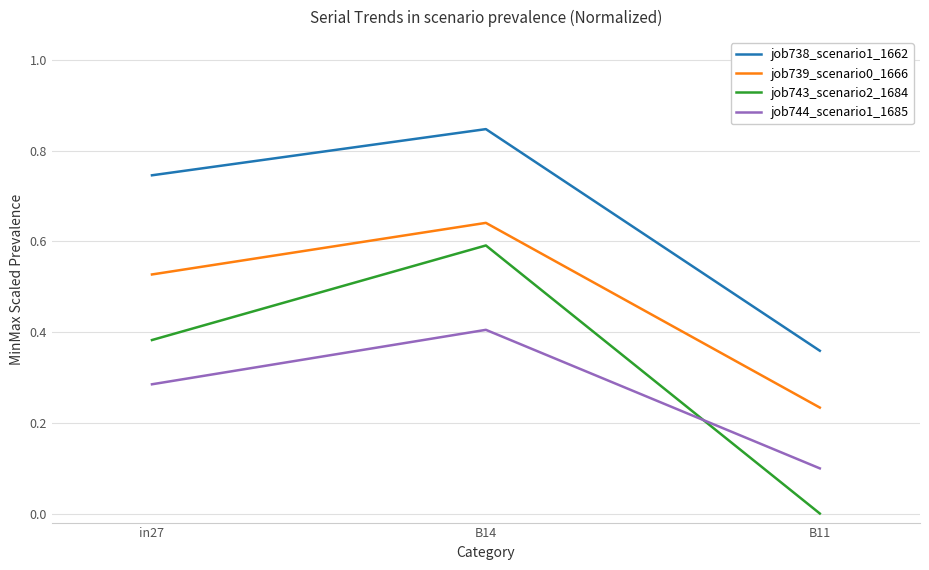

Which series has the largest range (max minus min)?

job743_scenario2_1684